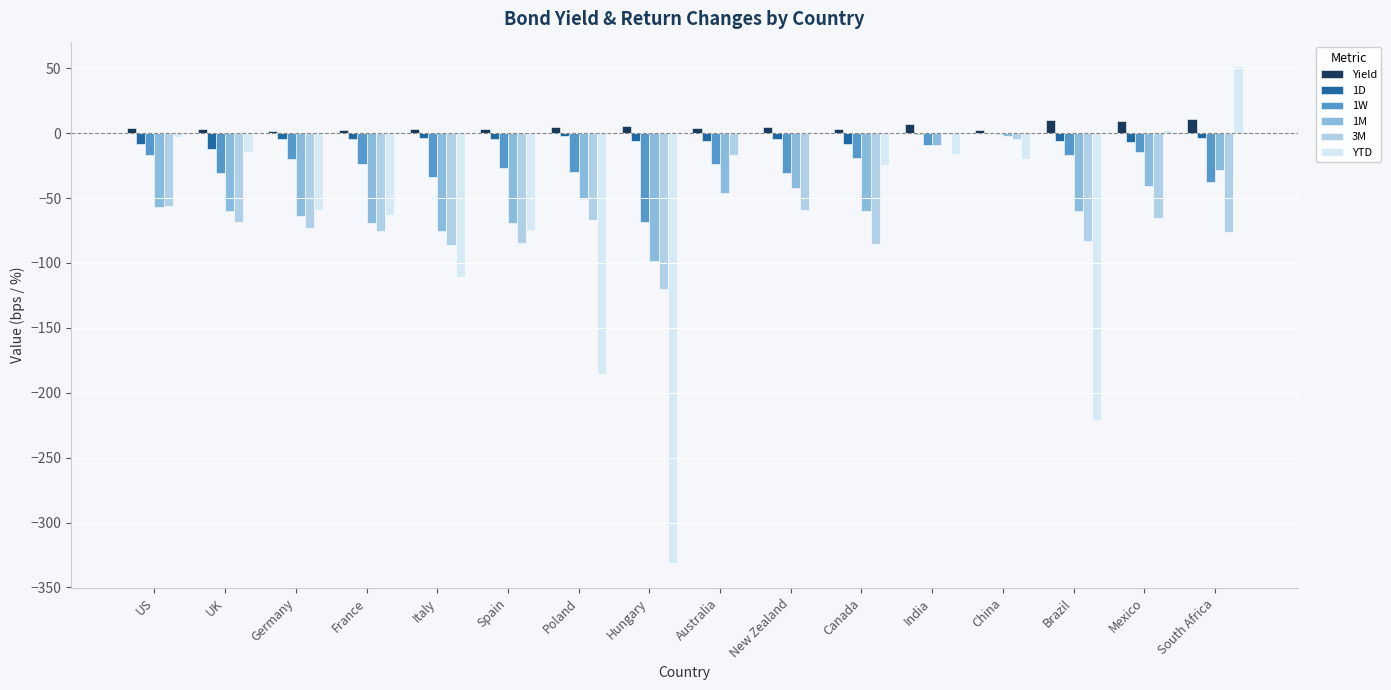

Count the number of data series in this chart.

6